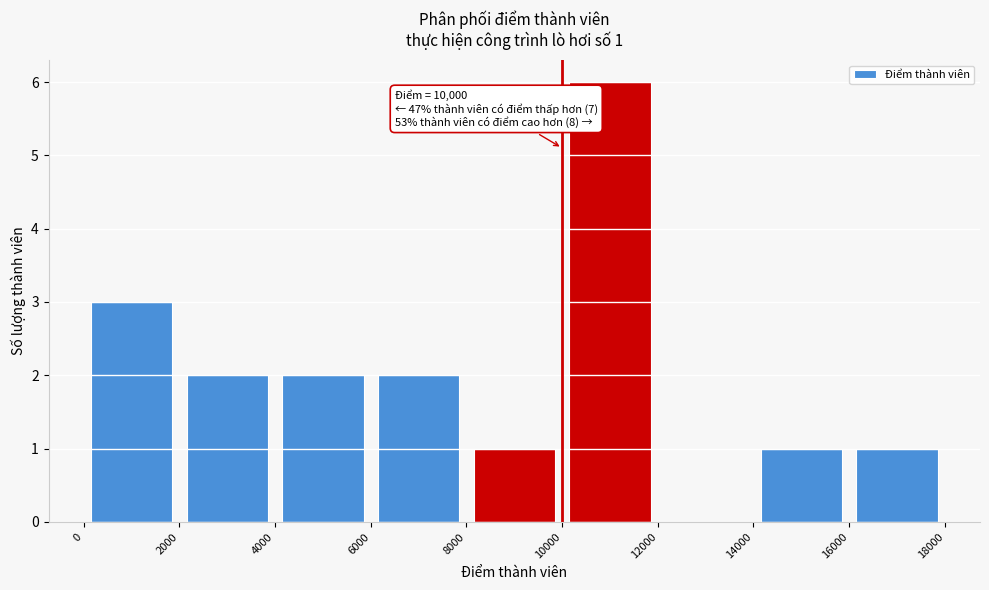

Over which range of the x-axis is the bar tallest?

10000 to 12000